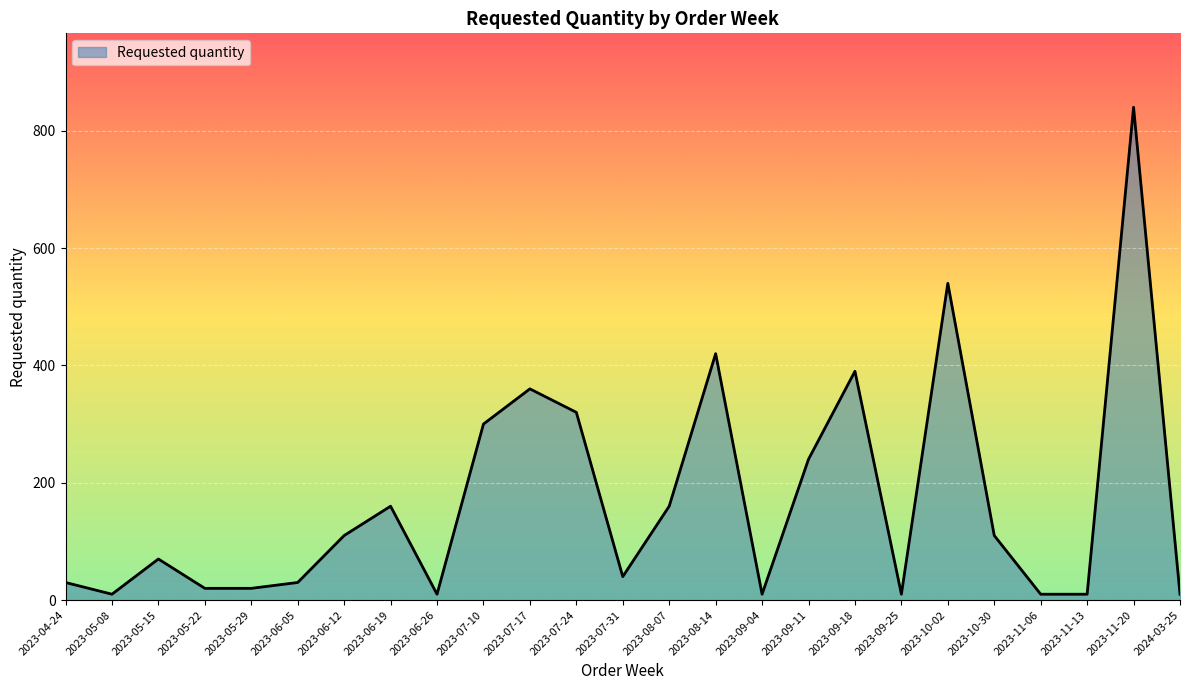

What is the change in value from 2023-06-12 to 2023-07-24?

+210